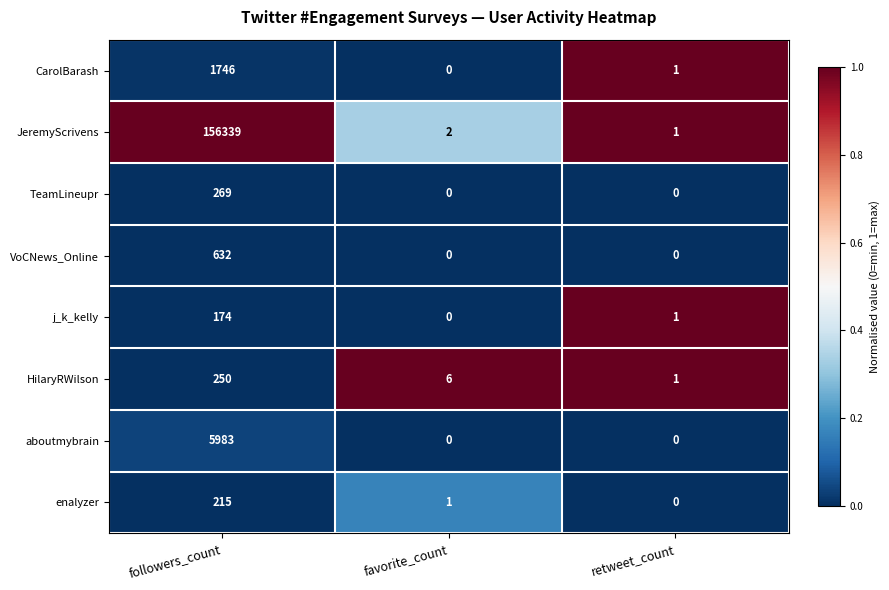

How many data points does each series have?

3